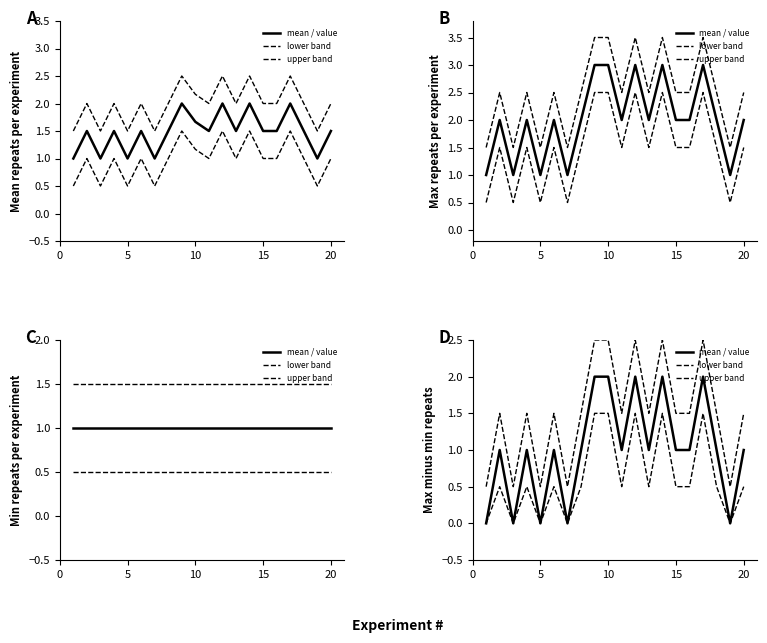

True or false: mean / value and upper band intersect in this chart.

False